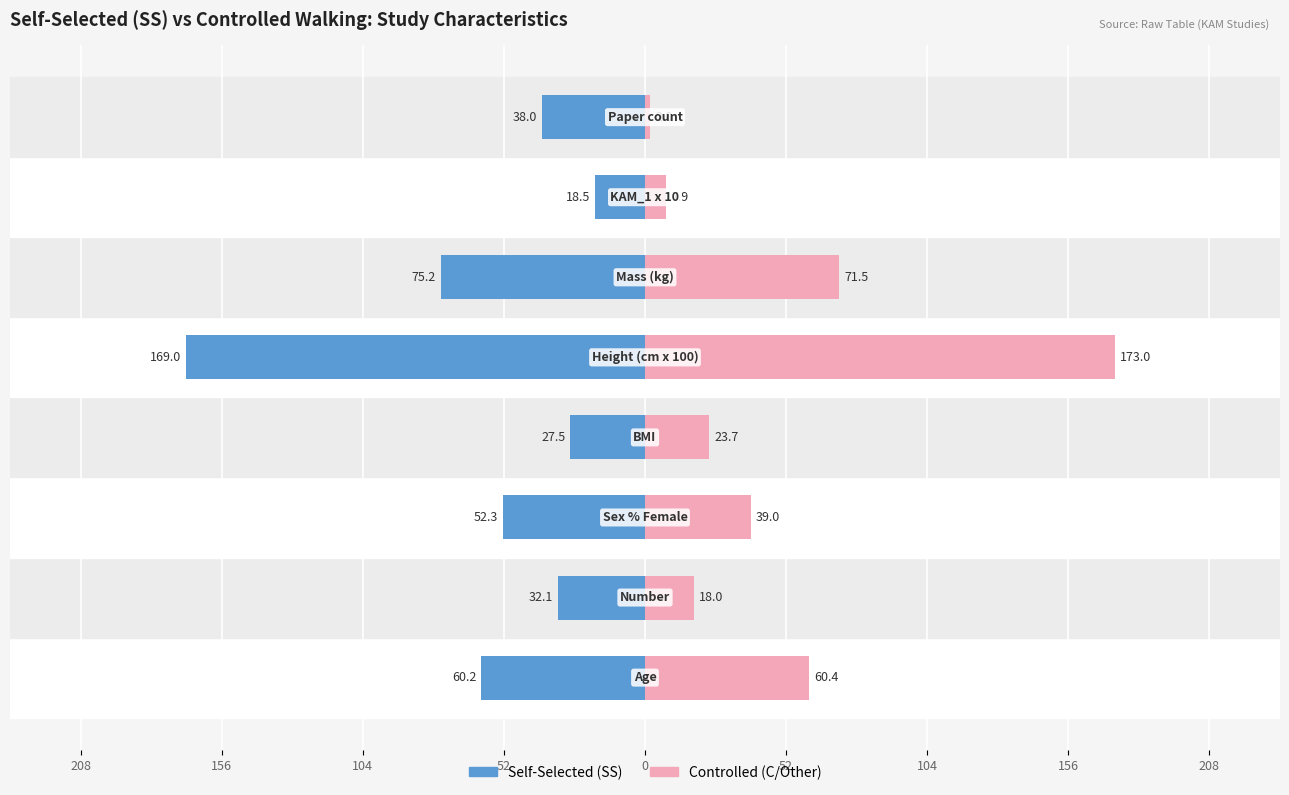

Is it true that Self-Selected (SS) equals -27.5 at 52?

True